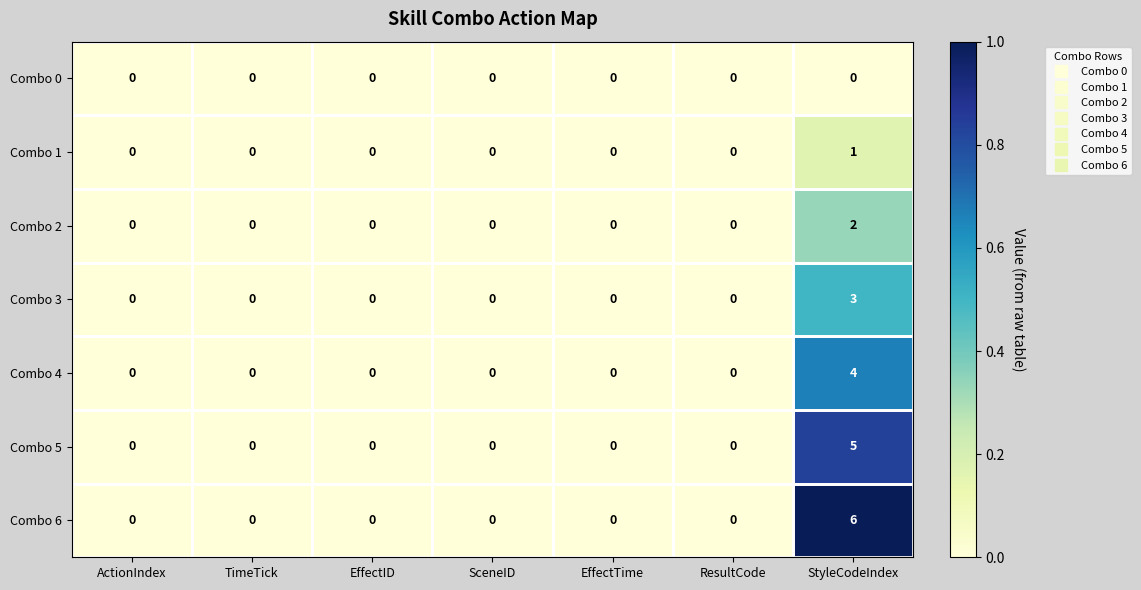

The value of Combo 6 at StyleCodeIndex is 2. True or false?

False